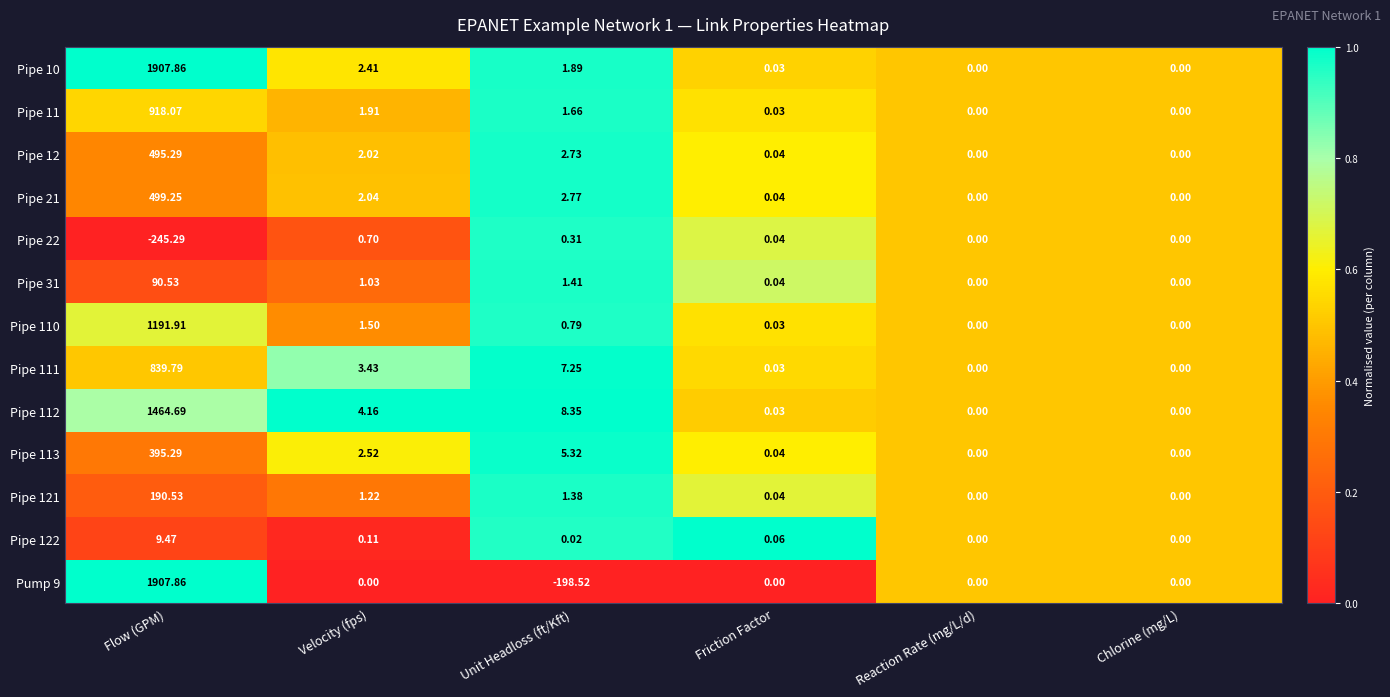

Which series changed the most between Friction Factor and Reaction Rate (mg/L/d)?

Pipe 122